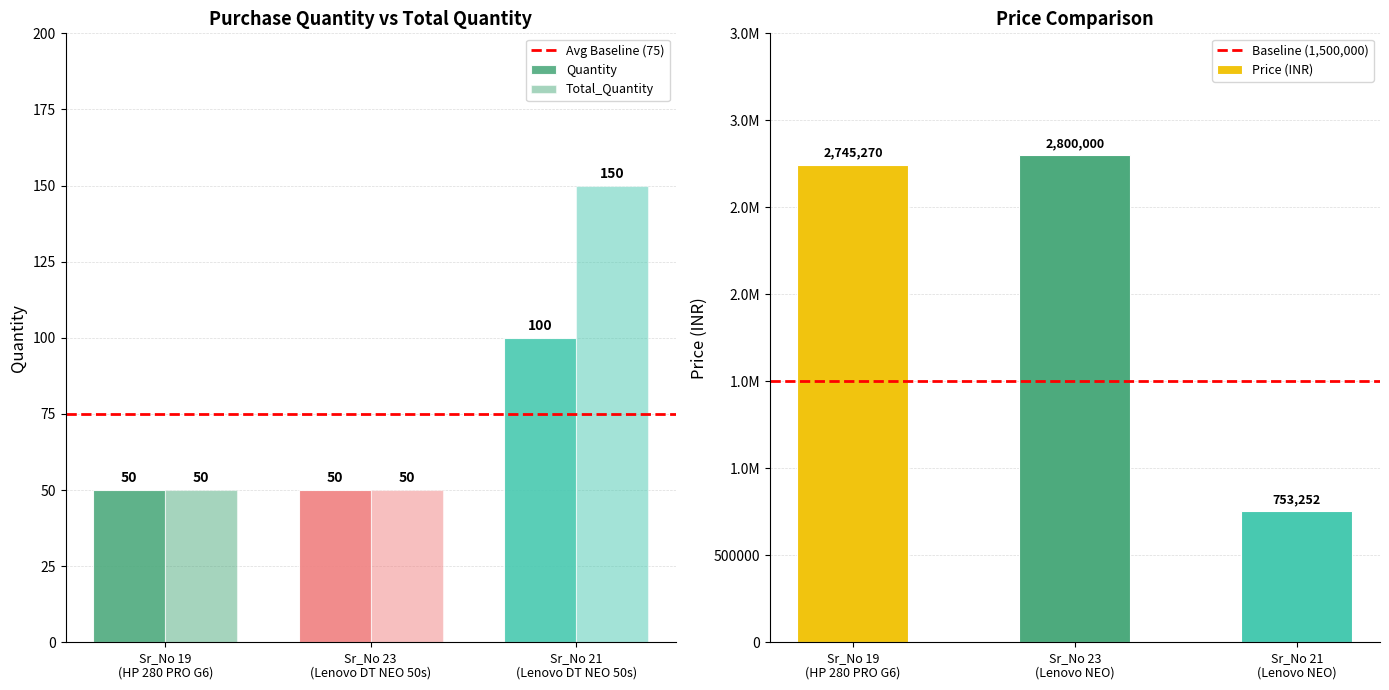

Is it true that Total_Quantity equals 12 at Sr_No 19
(HP 280 PRO G6)?

False